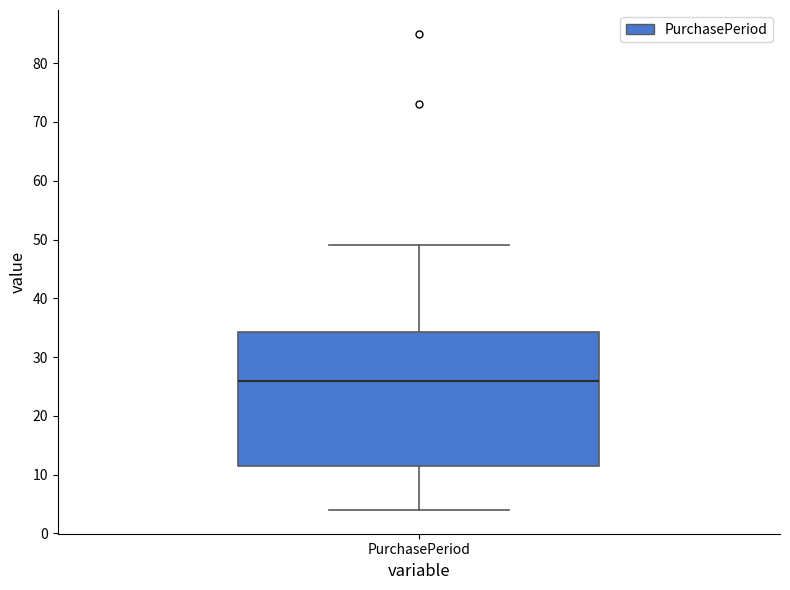

Transcribe this box plot: give where the median line is, the range the box spans, and where the two whiskers end, as read against the y-axis. The values are not printed on the chart, so give them approximately, as read against the axis.

median 26, box 12 to 34, whiskers 4 to 49